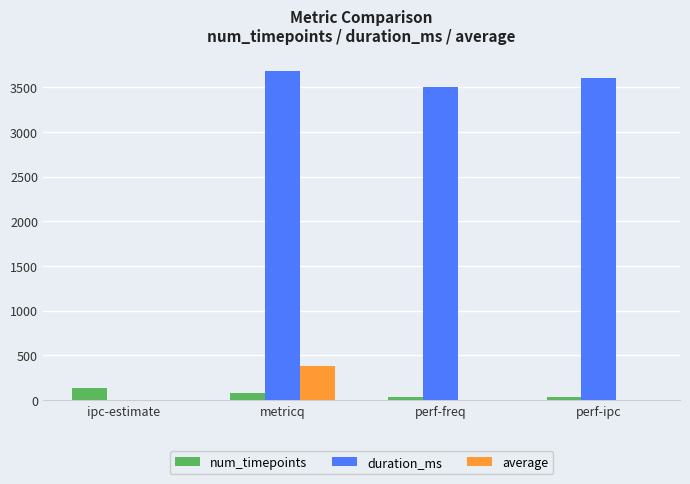

True or false: duration_ms has a value of 0.0 at ipc-estimate.

True